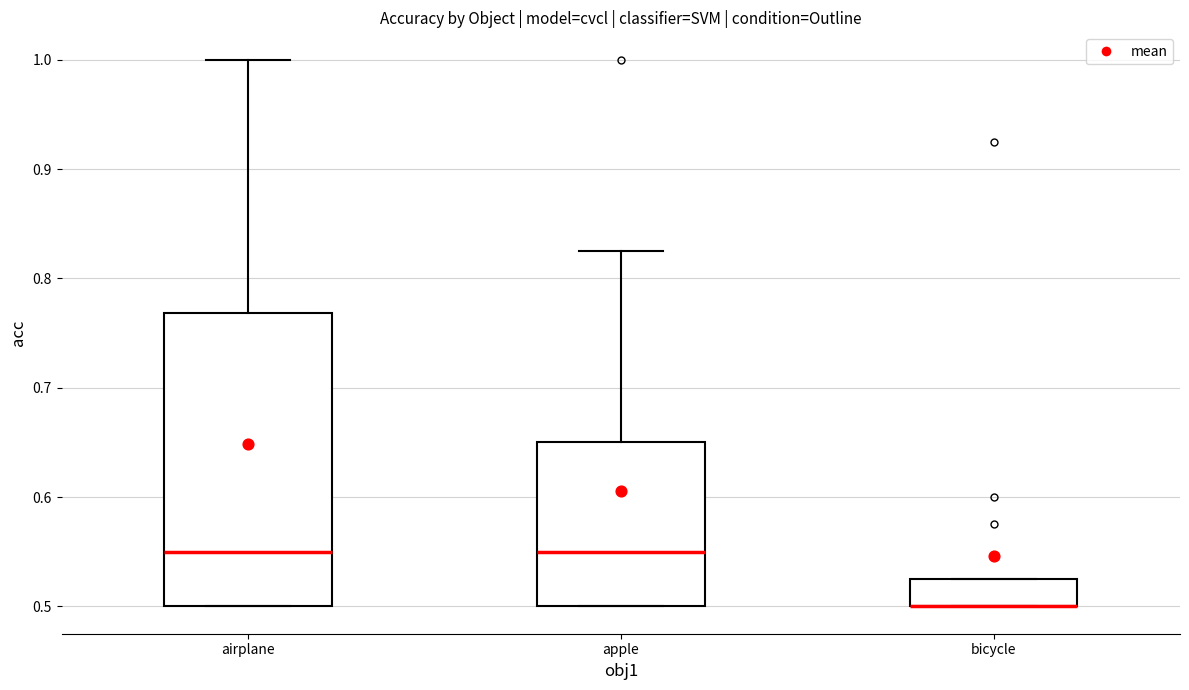

Where does the median line of the box for apple sit on the y-axis? The values are not printed on the chart, so give them approximately, as read against the axis.

0.55